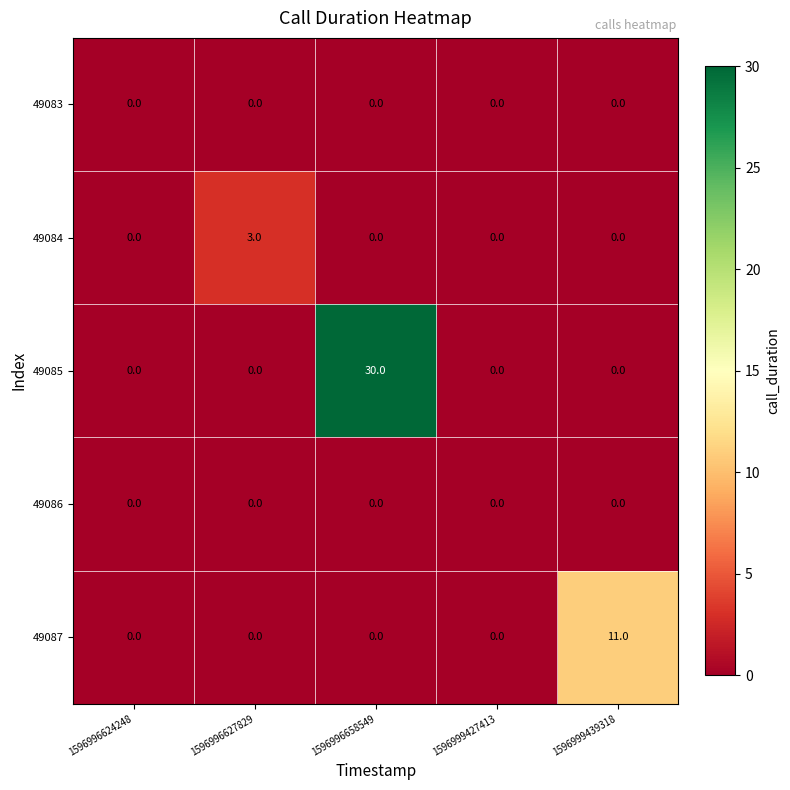

Reading left to right, transcribe all the data shown in this chart.

49083: 1596996624248=0	1596996627829=0	1596996658549=0	1596999427413=0	1596999439318=0
49084: 1596996624248=0	1596996627829=3	1596996658549=0	1596999427413=0	1596999439318=0
49085: 1596996624248=0	1596996627829=0	1596996658549=30	1596999427413=0	1596999439318=0
49086: 1596996624248=0	1596996627829=0	1596996658549=0	1596999427413=0	1596999439318=0
49087: 1596996624248=0	1596996627829=0	1596996658549=0	1596999427413=0	1596999439318=11